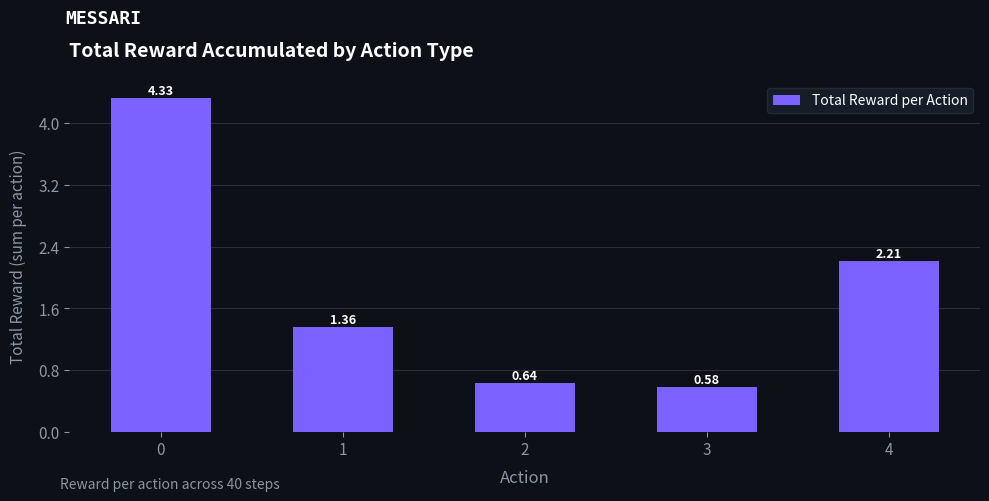

What is the difference between the values at 4 and 1?

0.8